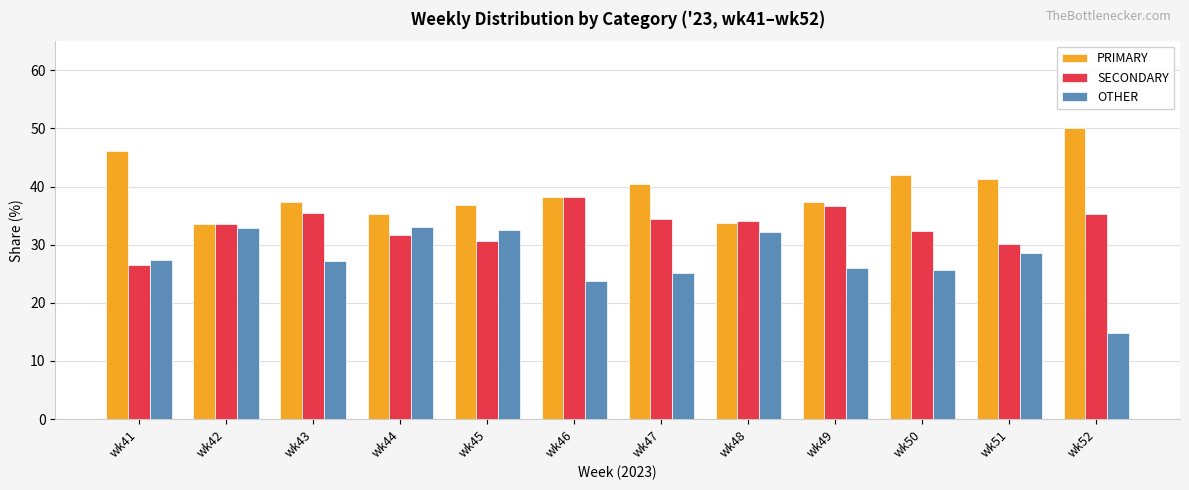

What is the lowest value of the OTHER series?

14.8